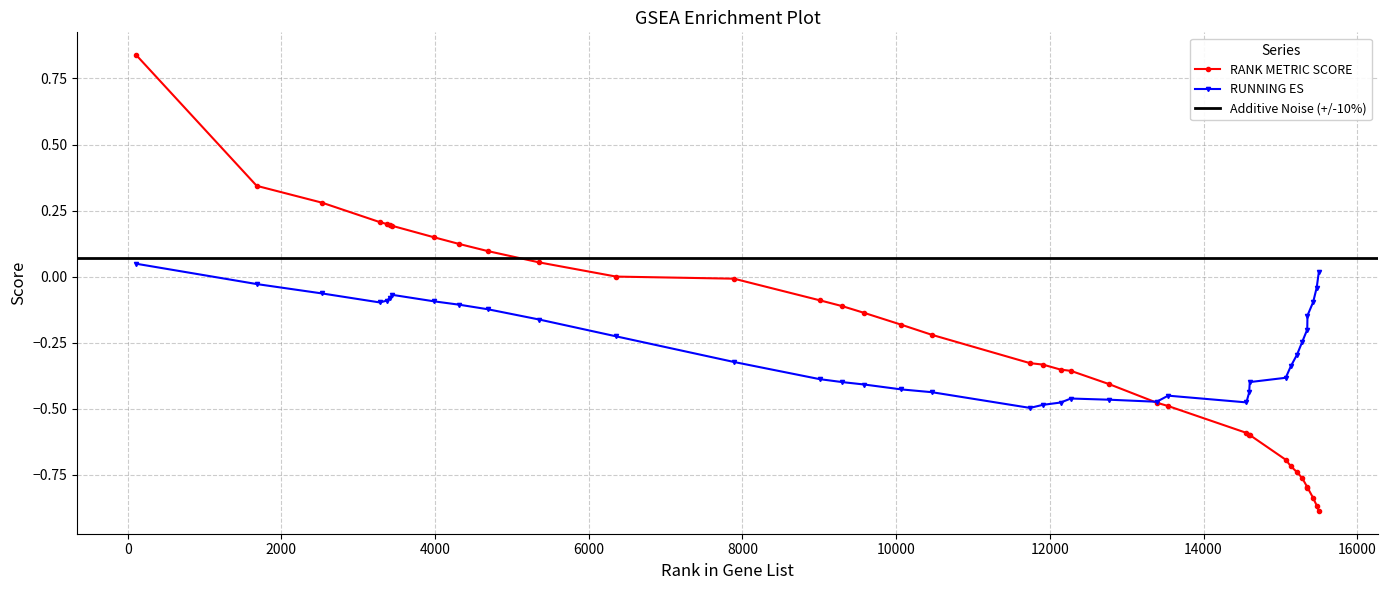

List the labels in order of RUNNING ES value, smallest first.

11742, 11909, 12140, 14558, 13390, 12769, 12274, 13540, 14594, 10465, 10069, 9588, 14602, 9296, 9004, 15070, 15136, 7889, 15217, 15282, 6356, 15350, 5357, 15353, 4689, 4317, 3280, 15427, 3983, 3376, 3411, 3444, 2529, 15473, 1678, 15500, 111